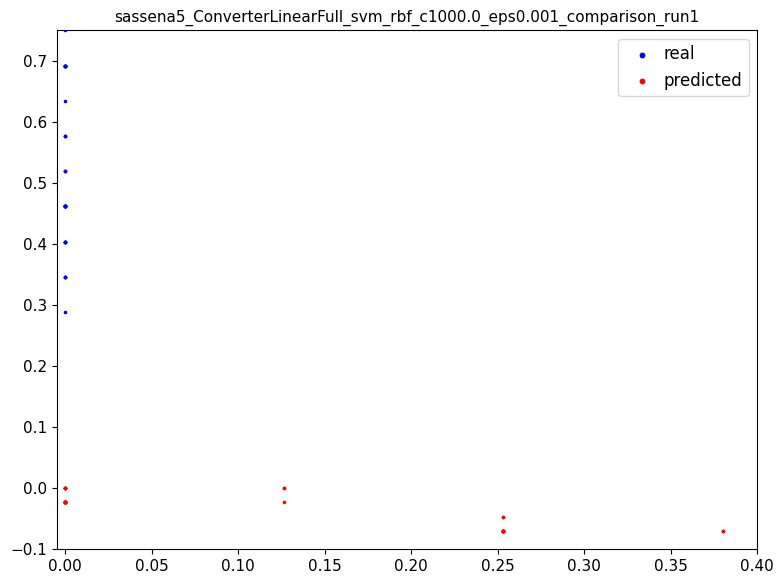

Which series reaches the minimum Y coordinate?

predicted